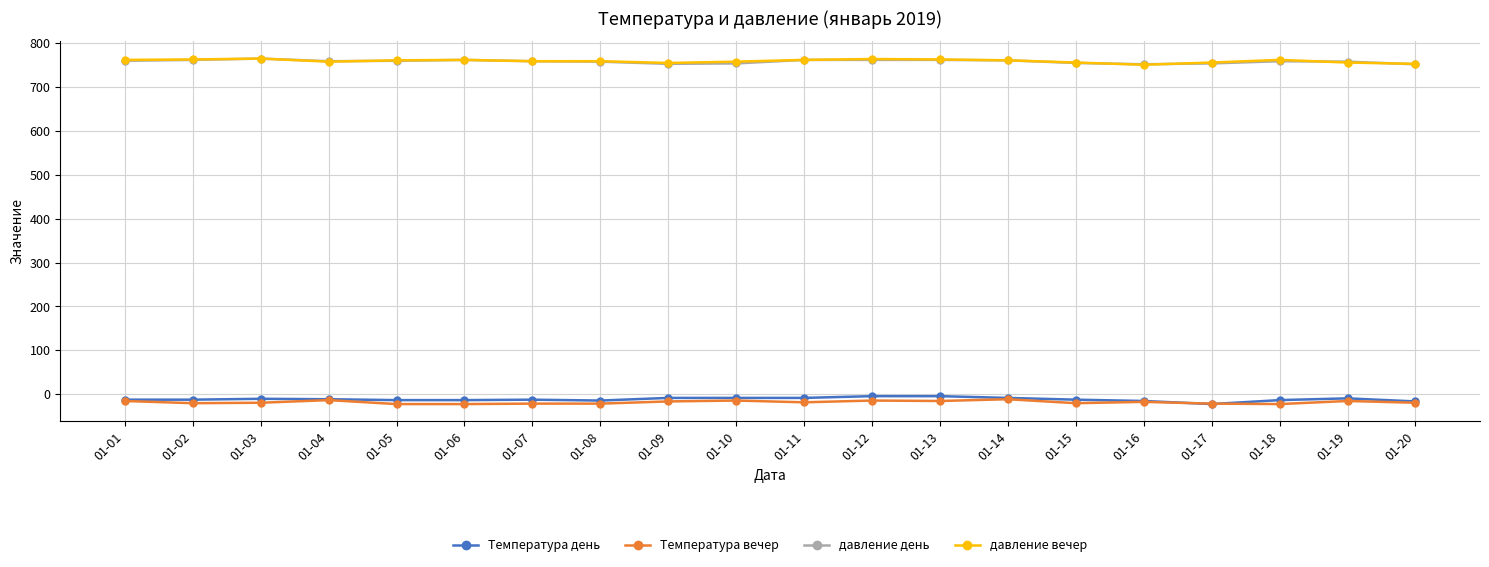

At how many categories does at least one series exceed 47?

20